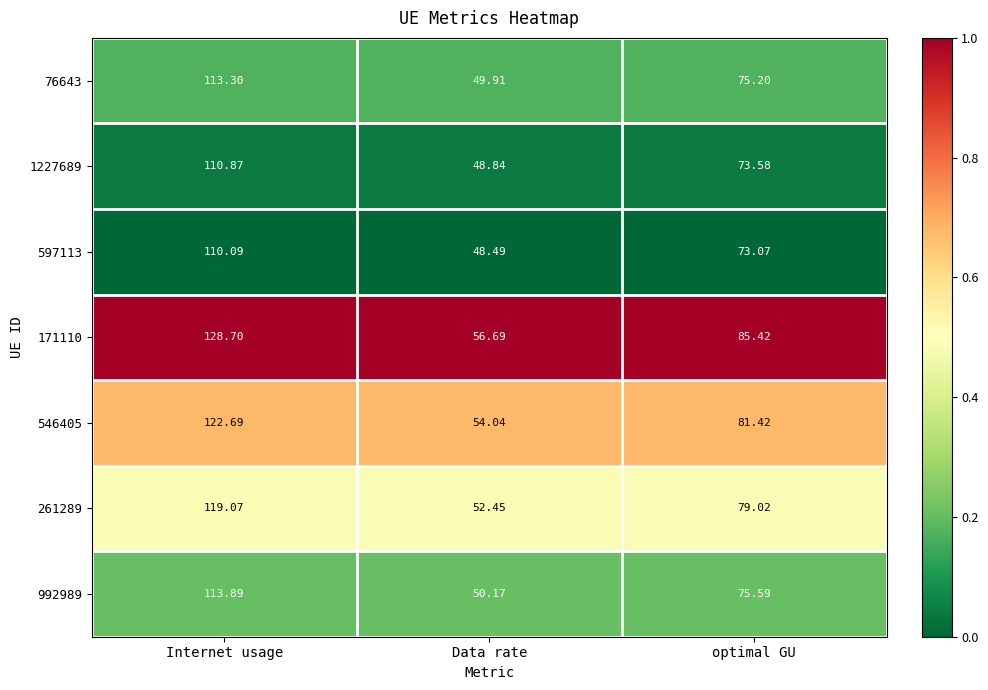

Rank the categories by 171110 value from highest to lowest.

Internet usage, optimal GU, Data rate